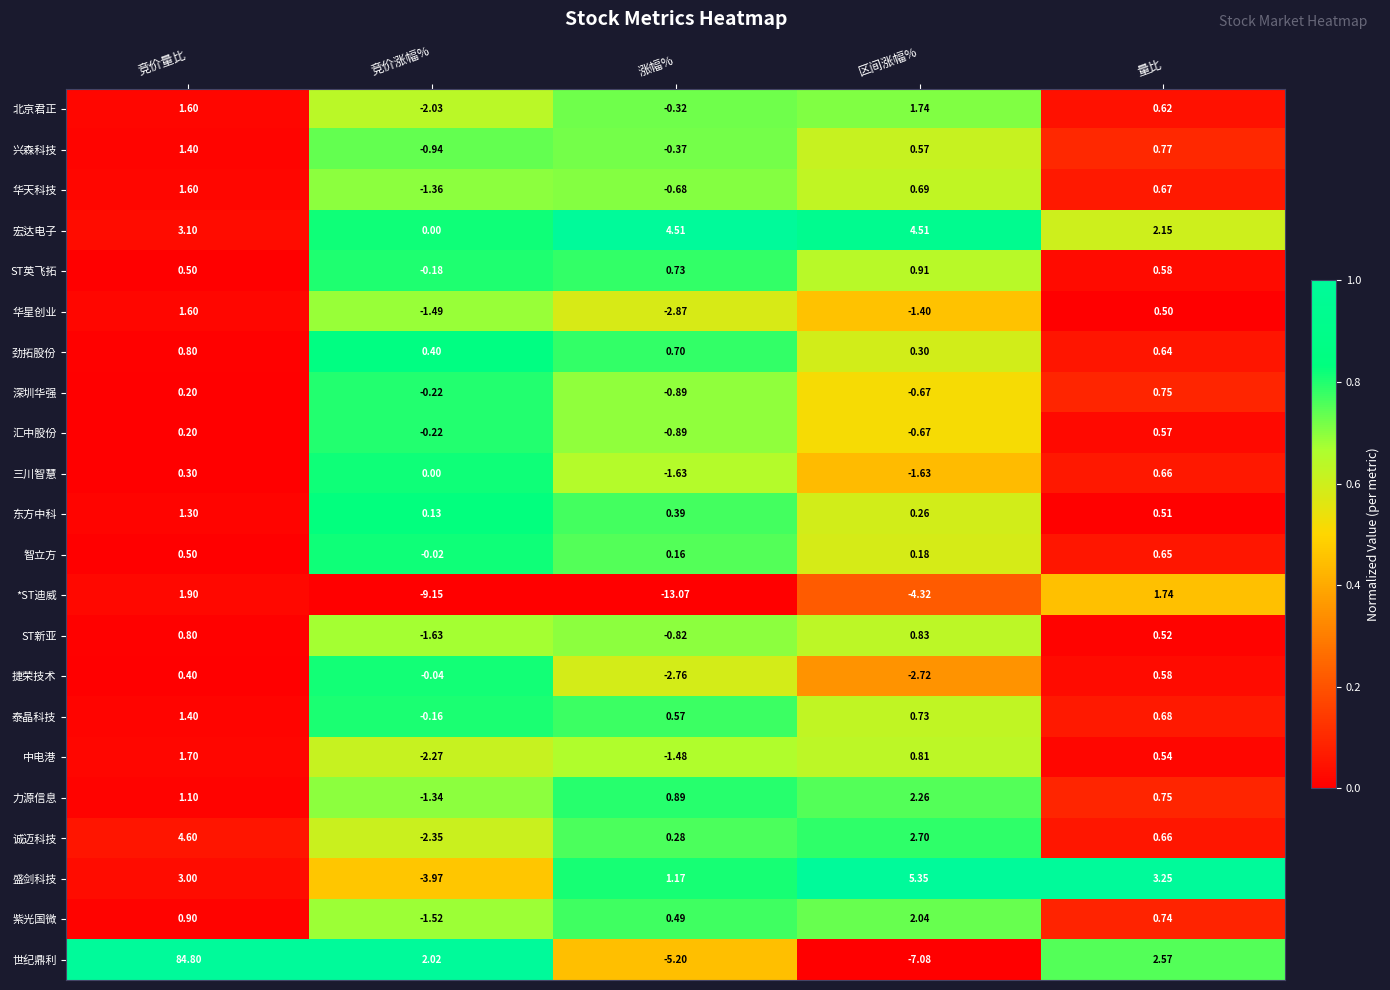

At which label does 宏达电子 reach its minimum?

竞价涨幅%